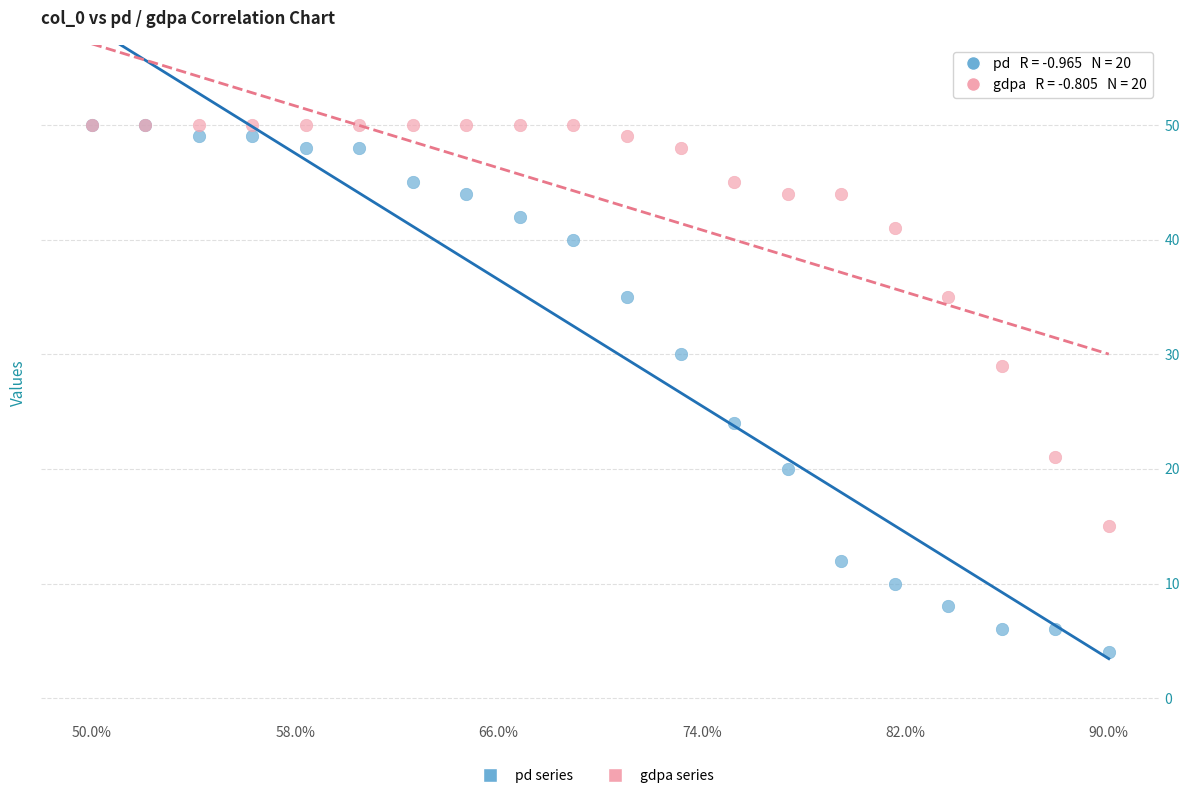

Across all series, what Y value is closest to 27?

29